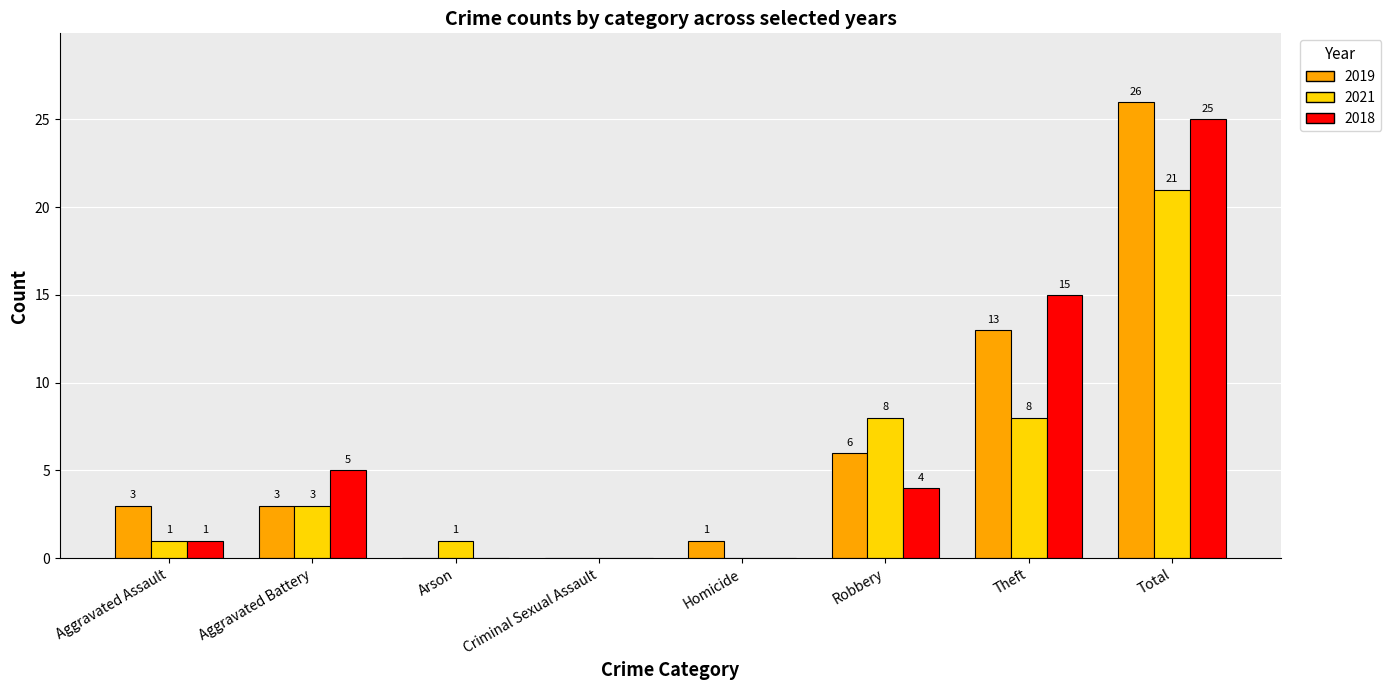

Which series has the widest spread of values?

2019